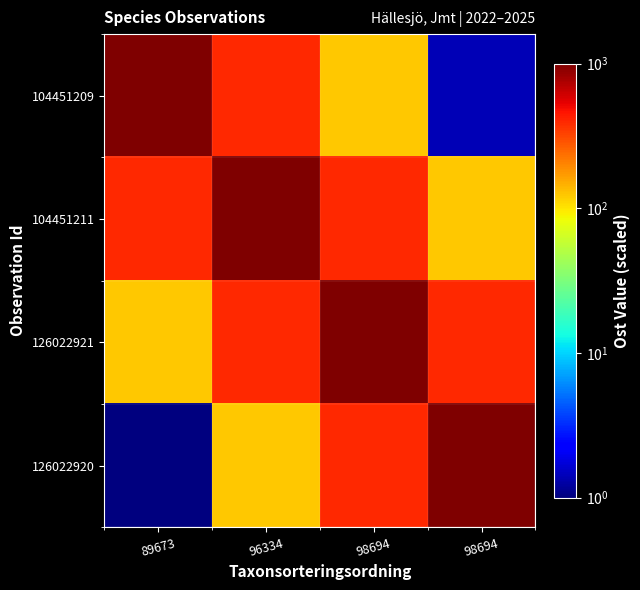

At which category does the chart reach its peak across all series?

89673